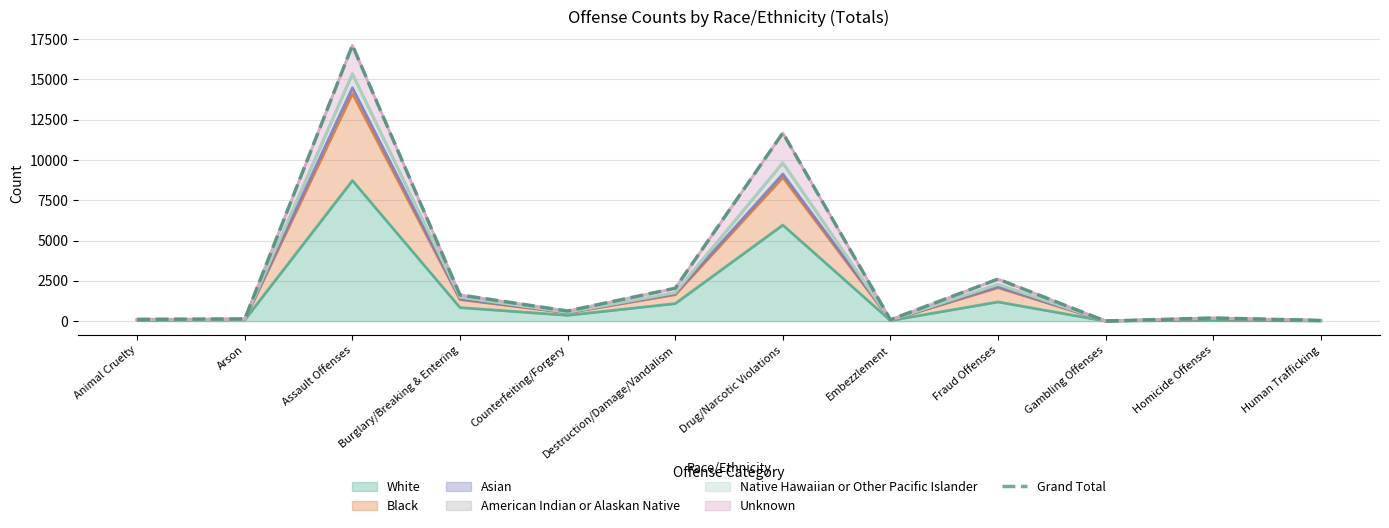

Does the chart have visible grid lines?

Yes